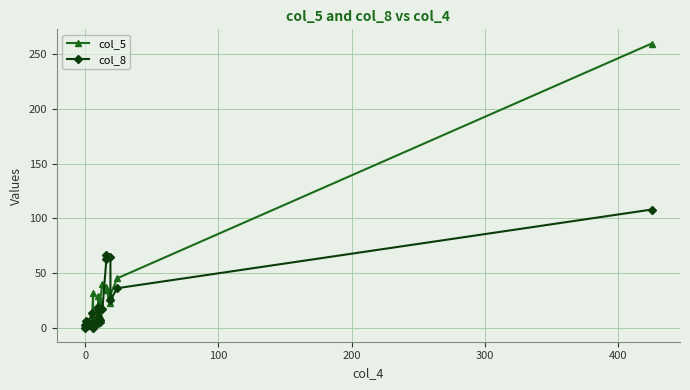

Does the chart display data point markers on the line(s)?

Yes